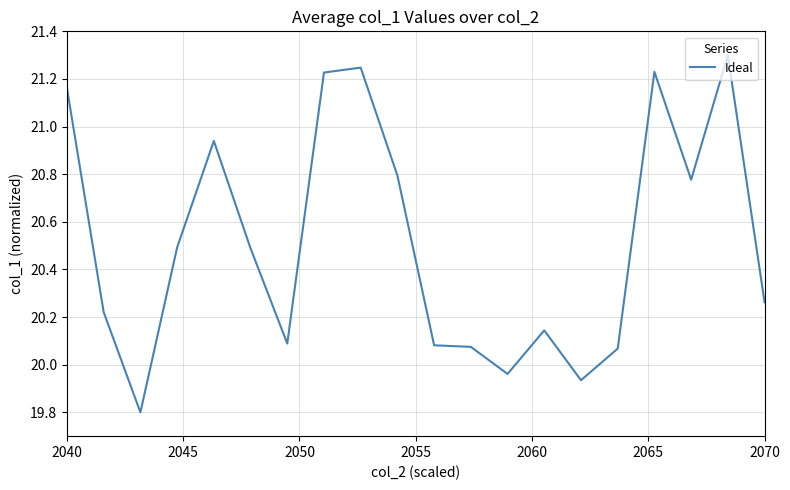

What is the greatest value displayed?

21.3